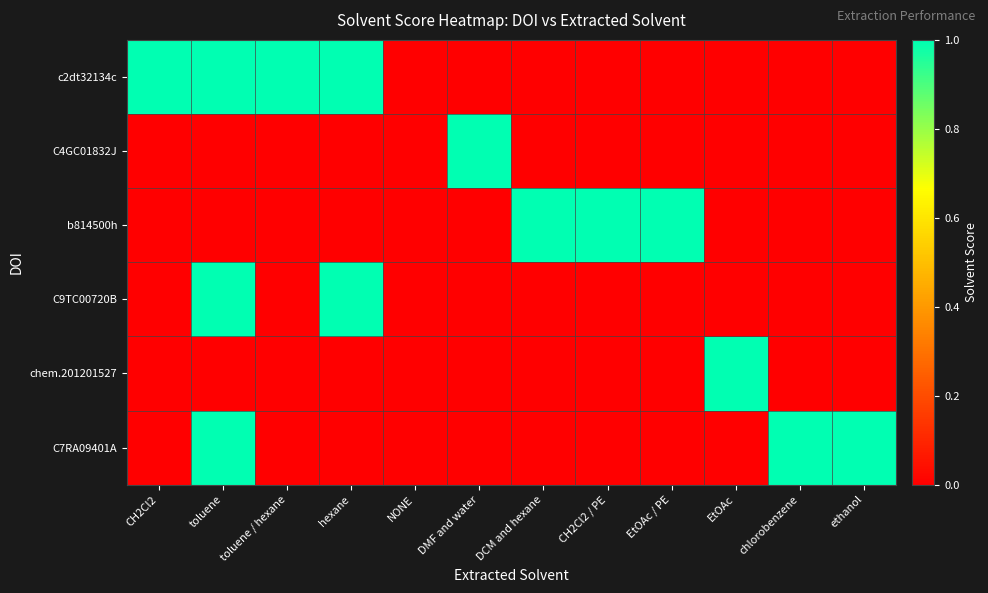

Reading left to right, what are all the values shown in this chart?

c2dt32134c: CH2Cl2=1	toluene=1	toluene / hexane=1	hexane=1	NONE=0	DMF and water=0	DCM and hexane=0	CH2Cl2 / PE=0	EtOAc / PE=0	EtOAc=0	chlorobenzene=0	ethanol=0
C4GC01832J: CH2Cl2=0	toluene=0	toluene / hexane=0	hexane=0	NONE=0	DMF and water=1	DCM and hexane=0	CH2Cl2 / PE=0	EtOAc / PE=0	EtOAc=0	chlorobenzene=0	ethanol=0
b814500h: CH2Cl2=0	toluene=0	toluene / hexane=0	hexane=0	NONE=0	DMF and water=0	DCM and hexane=1	CH2Cl2 / PE=1	EtOAc / PE=1	EtOAc=0	chlorobenzene=0	ethanol=0
C9TC00720B: CH2Cl2=0	toluene=1	toluene / hexane=0	hexane=1	NONE=0	DMF and water=0	DCM and hexane=0	CH2Cl2 / PE=0	EtOAc / PE=0	EtOAc=0	chlorobenzene=0	ethanol=0
chem.201201527: CH2Cl2=0	toluene=0	toluene / hexane=0	hexane=0	NONE=0	DMF and water=0	DCM and hexane=0	CH2Cl2 / PE=0	EtOAc / PE=0	EtOAc=1	chlorobenzene=0	ethanol=0
C7RA09401A: CH2Cl2=0	toluene=1	toluene / hexane=0	hexane=0	NONE=0	DMF and water=0	DCM and hexane=0	CH2Cl2 / PE=0	EtOAc / PE=0	EtOAc=0	chlorobenzene=1	ethanol=1